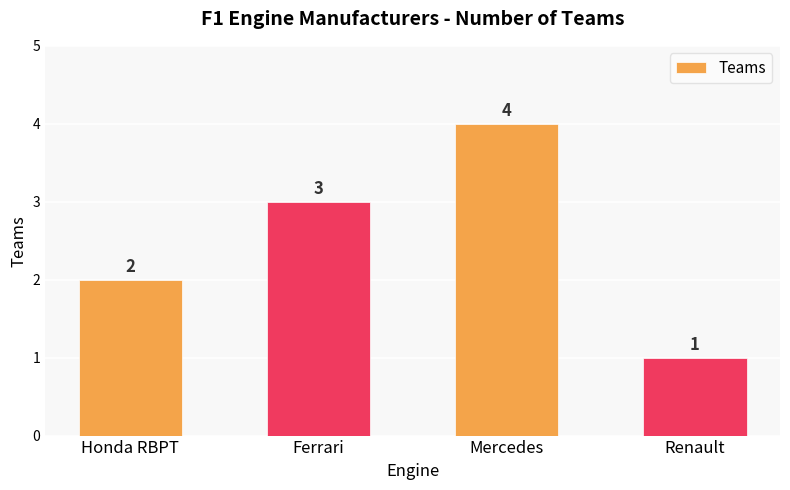

What is the change in value from Ferrari to Mercedes?

+1